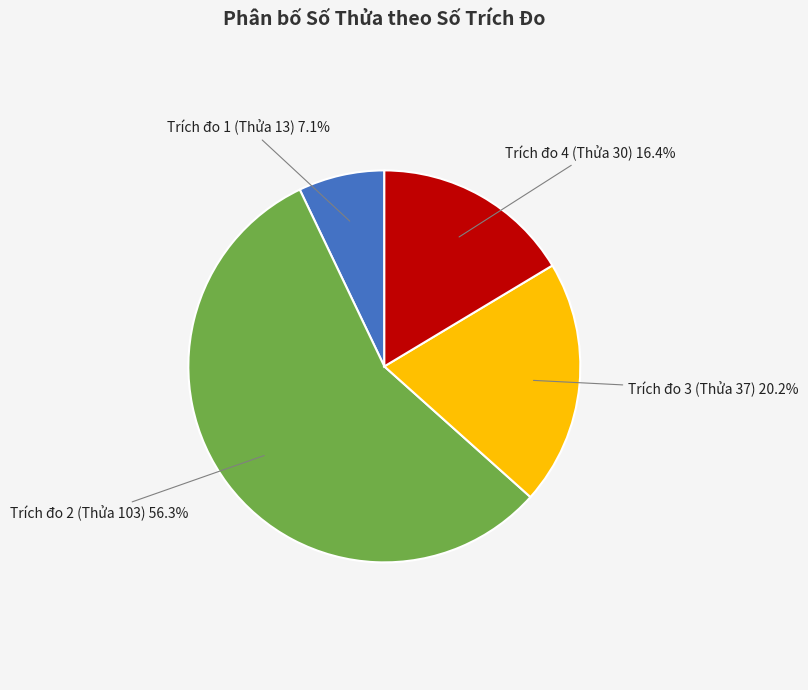

Is there any slice that represents more than half of the pie?

Yes